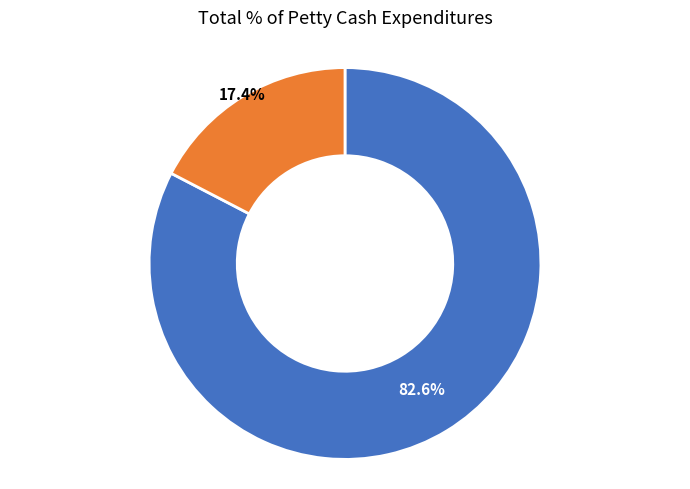

Does any single category account for the majority?

Yes